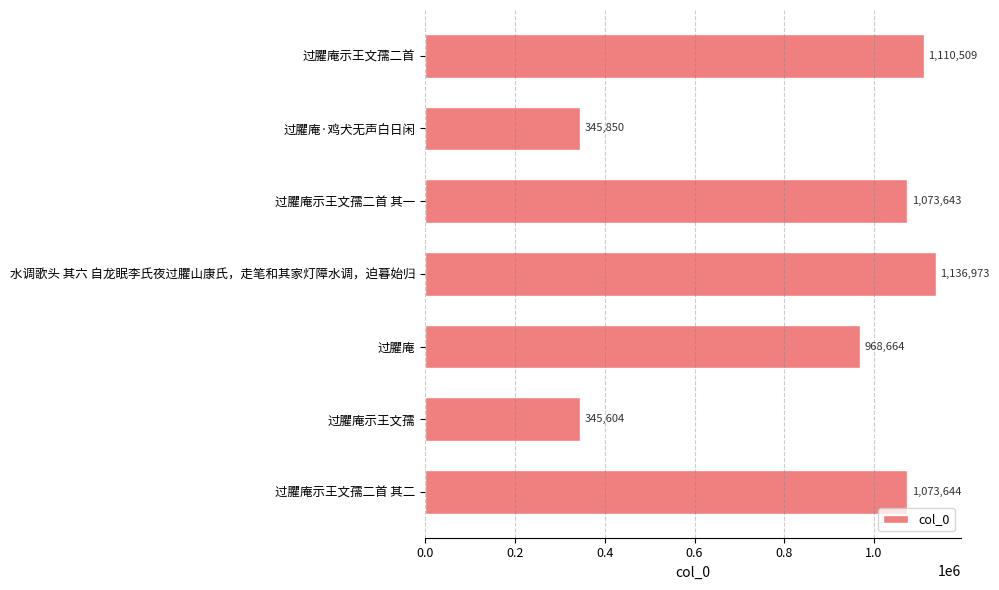

What is the approximate value at 过臞庵·鸡犬无声白日闲, to the nearest 10?

345850